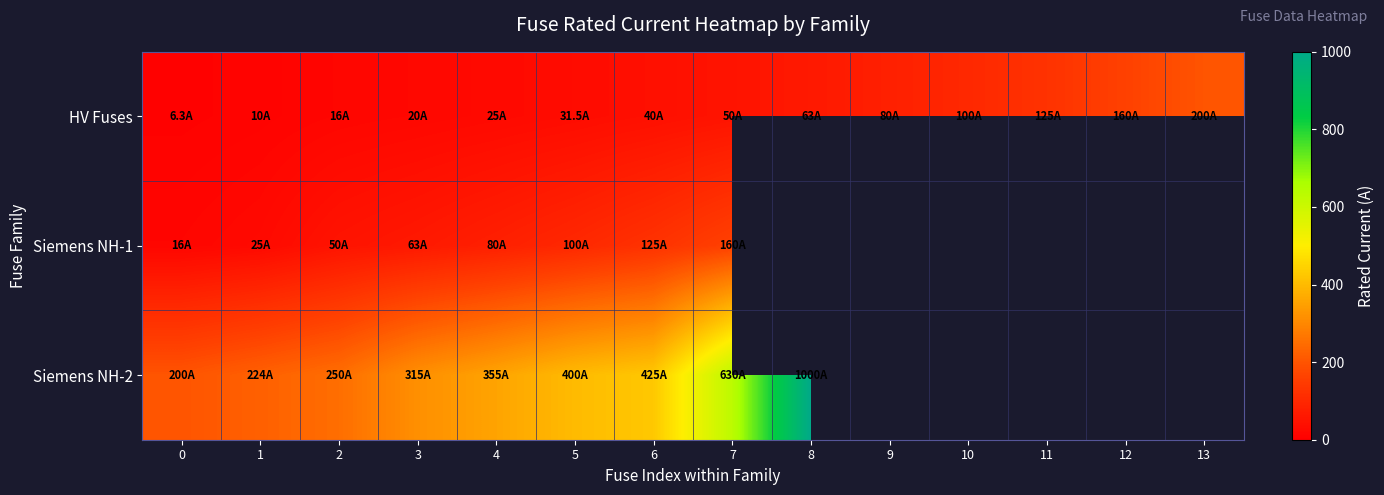

How many data points does each series have?

14